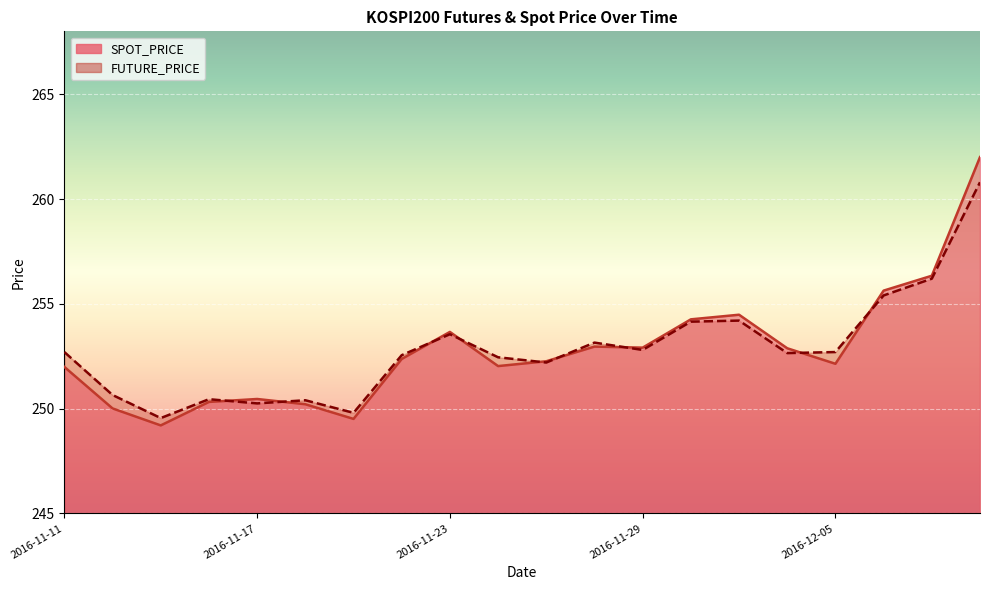

How many interior local peaks does the SPOT_PRICE series have?

4